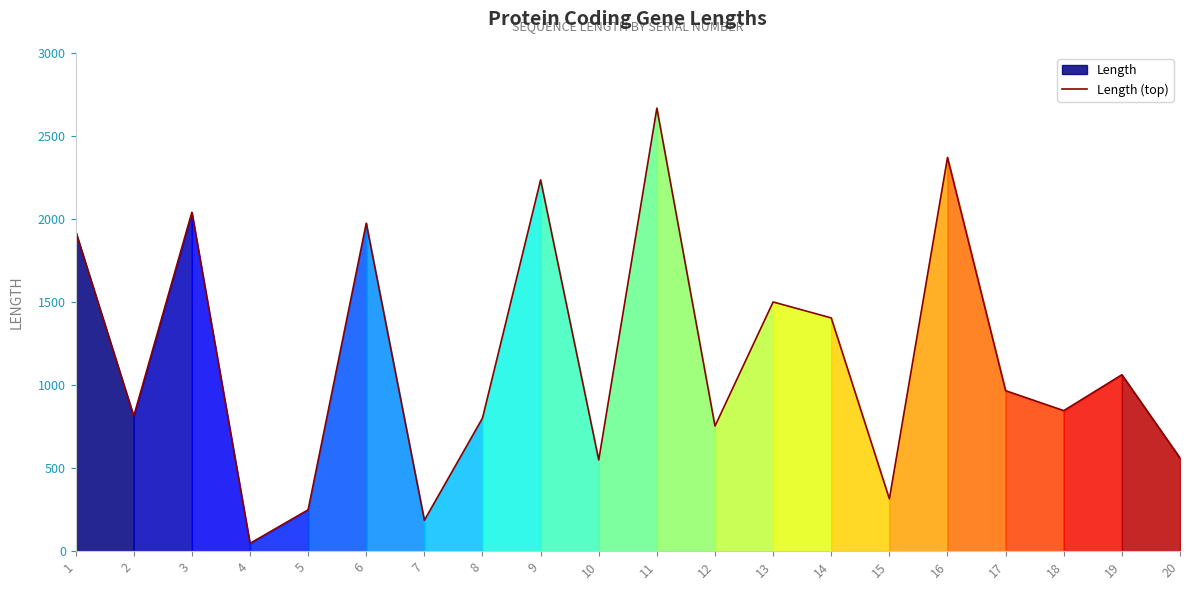

The chart shows a value of 2237 at 13. True or false?

False